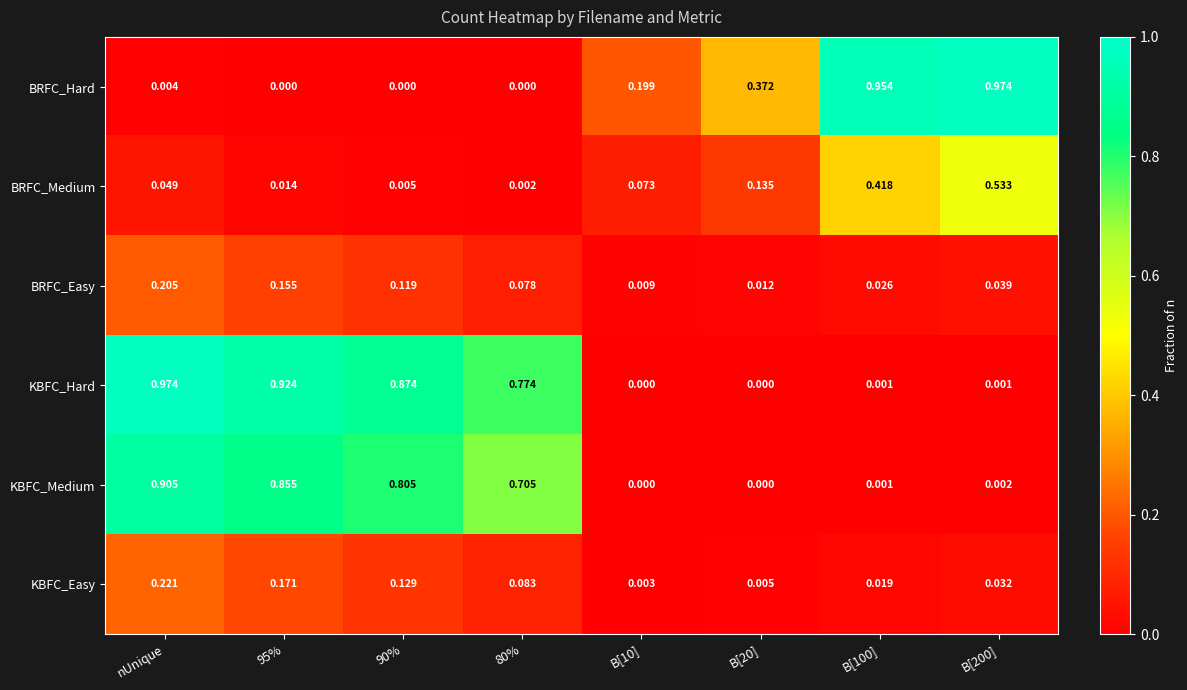

At which category is the sum across all series the highest?

nUnique